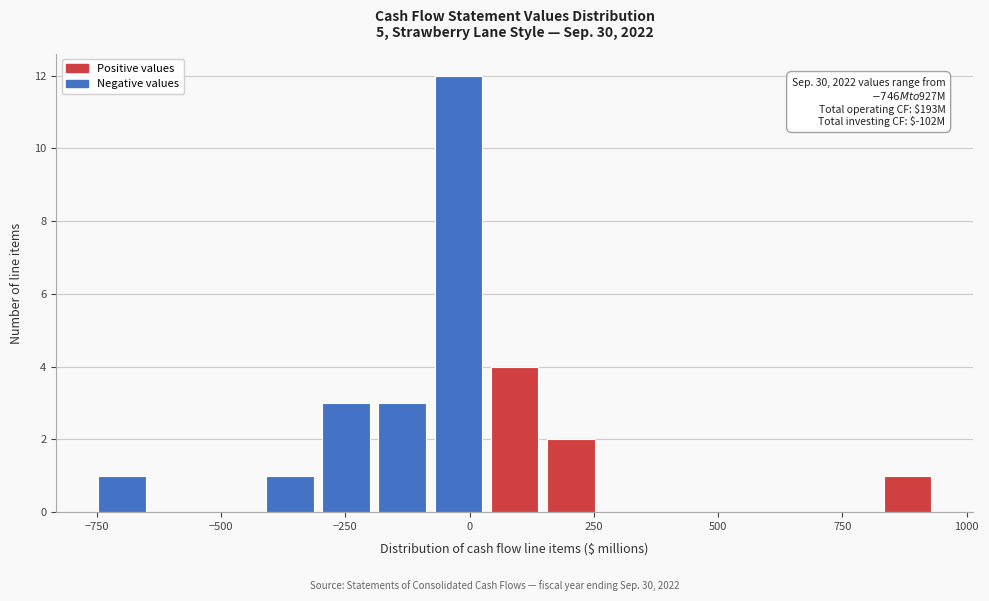

Around what value on the x-axis is the tallest bar? Give the approximate position of its centre, as read against the axis.

0